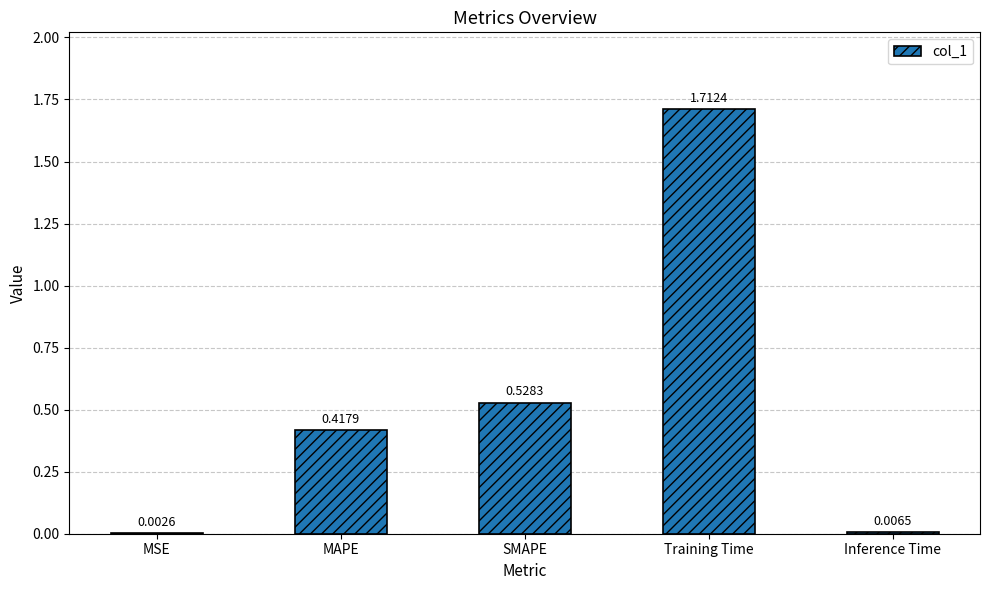

Which has a higher value, Inference Time or Training Time?

Training Time